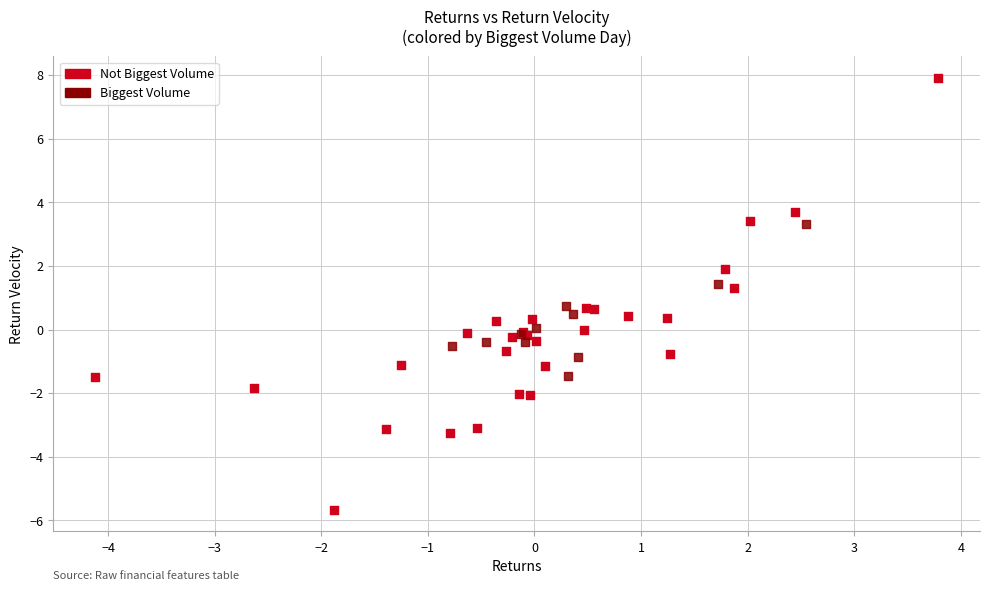

What are all the series names shown in the legend?

Not Biggest Volume, Biggest Volume